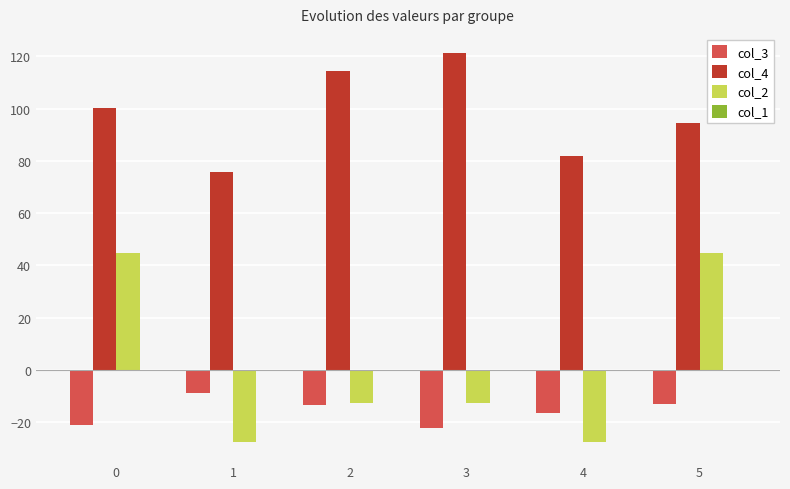

Is it true that col_4 equals 121.2 at 3?

True